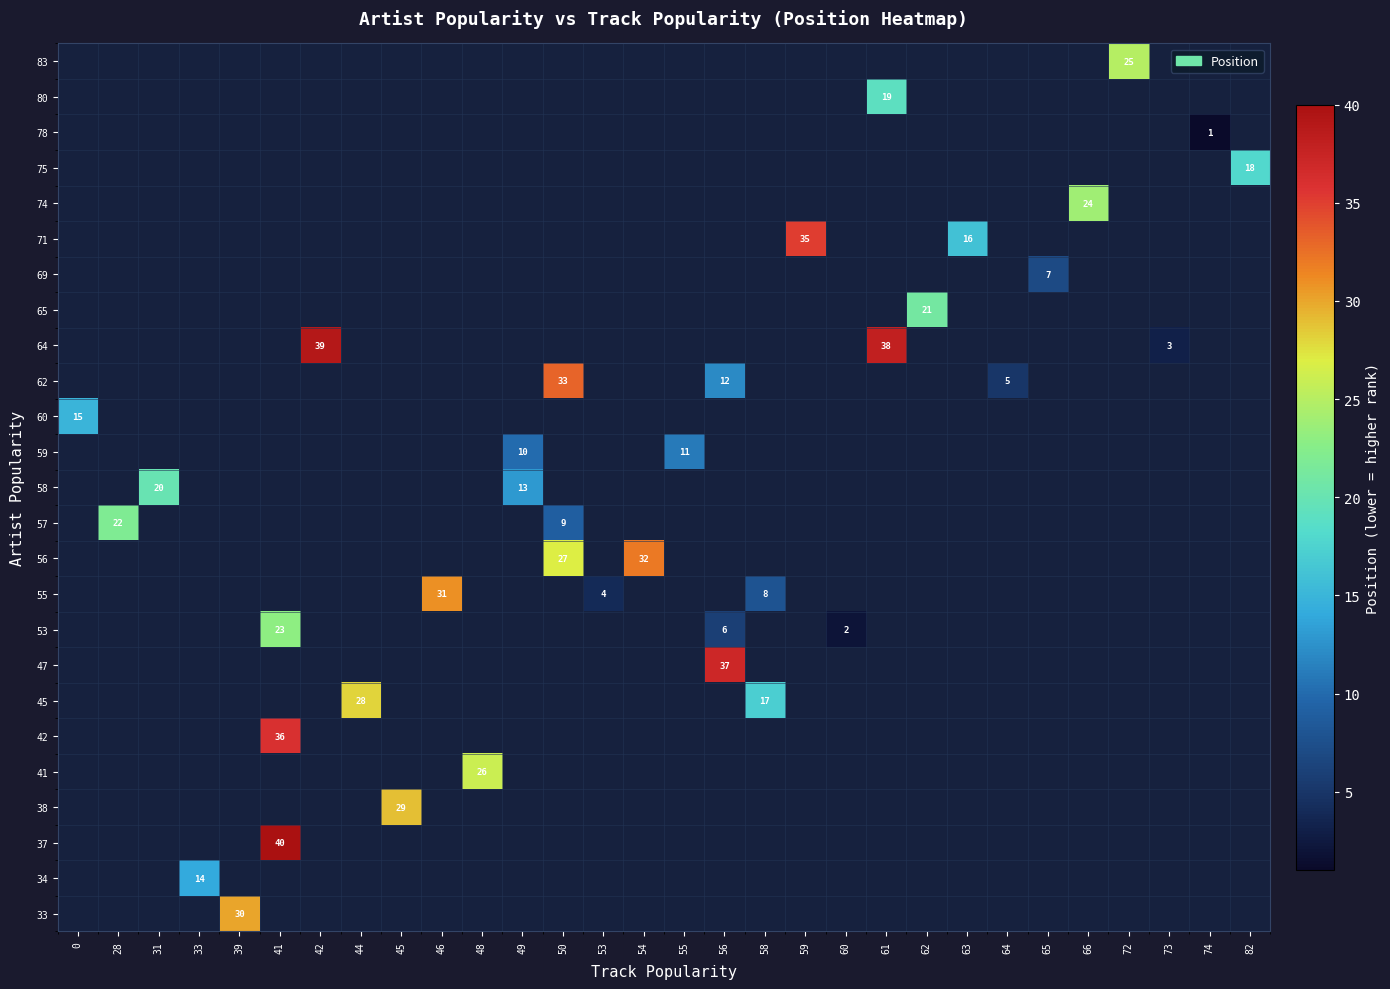

What is the minimum value shown in the chart?

1.0